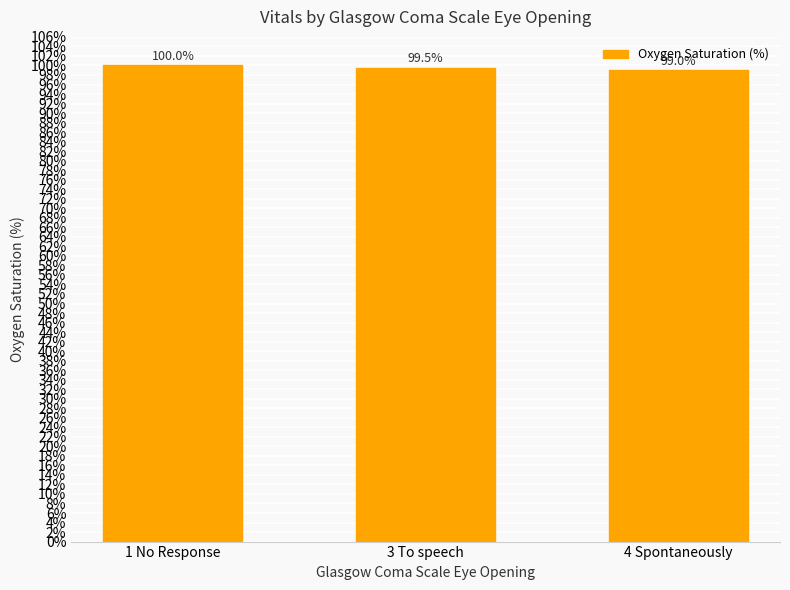

What is the label of the 3rd bar from the left?

4 Spontaneously